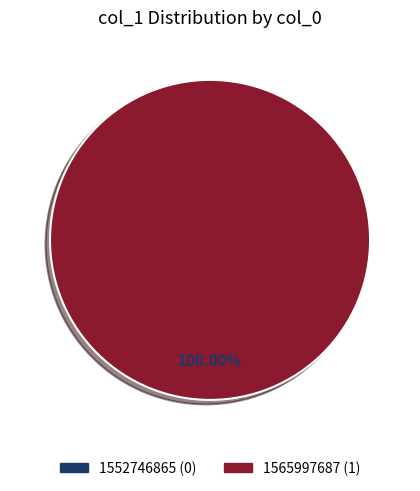

Which category accounts for the majority?

1565997687